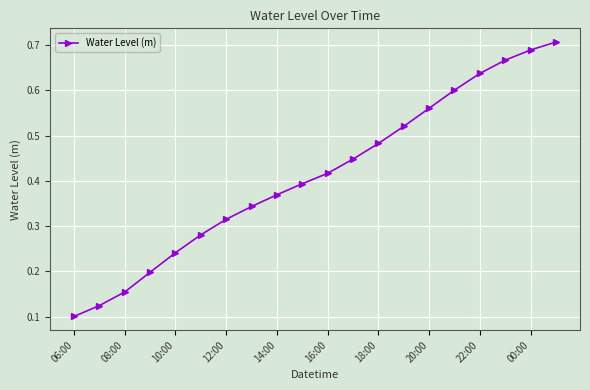

Count the values in the range 0 to 1.

20